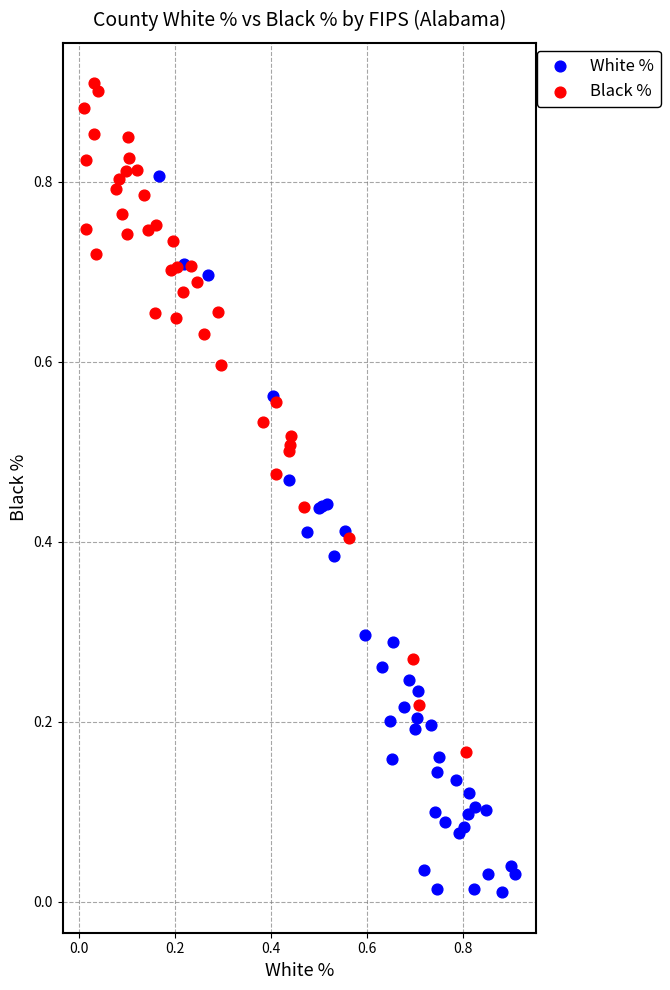

Which series contains the highest Y value?

Black %